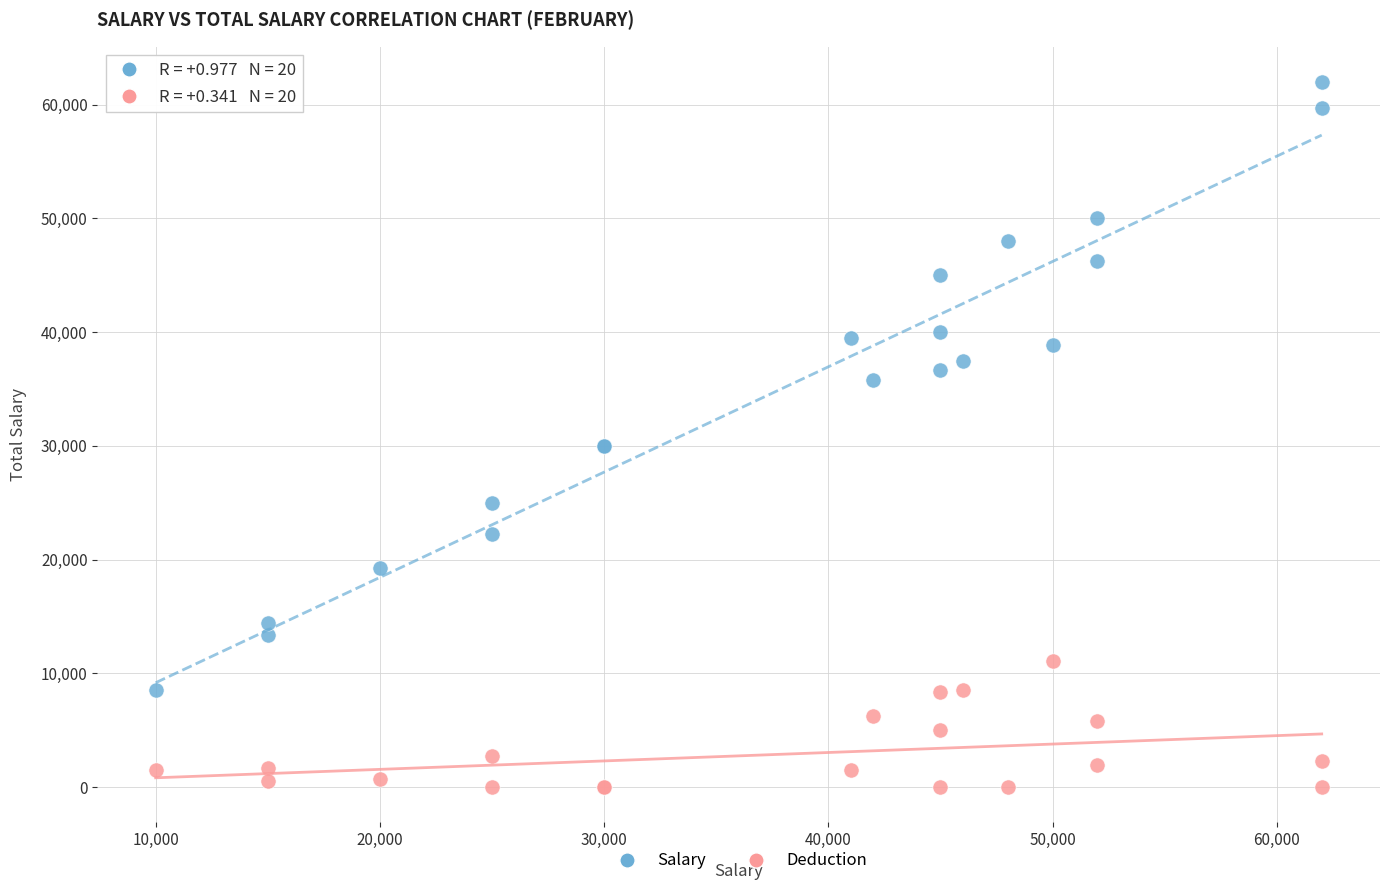

Which series reaches the maximum Y coordinate?

Salary